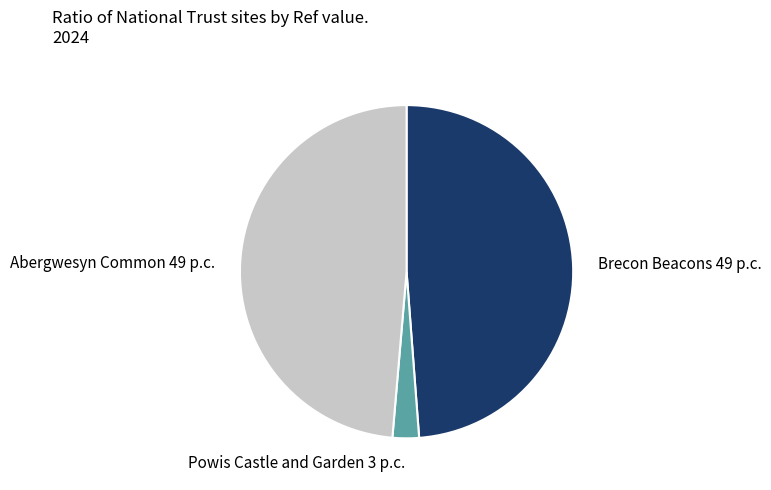

Between Powis Castle and Garden 3 p.c. and Abergwesyn Common 49 p.c., which is larger?

Abergwesyn Common 49 p.c.